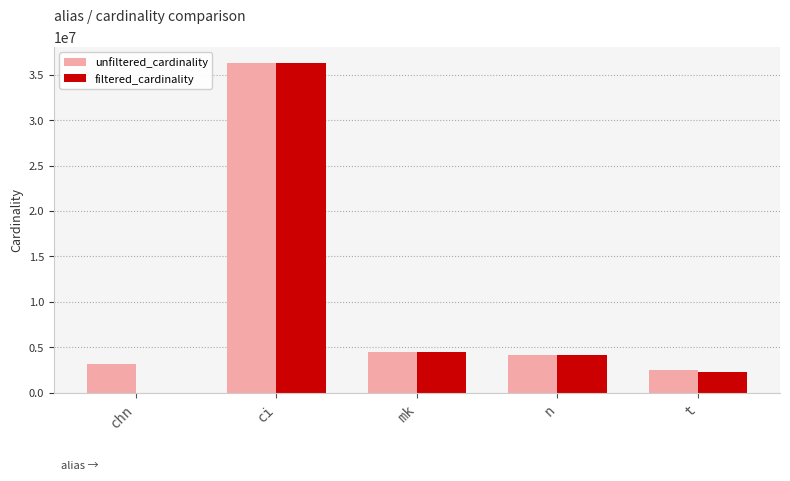

How many groups of bars are there?

5